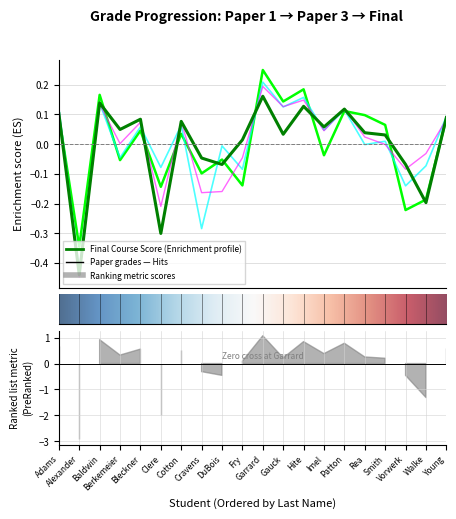

What is the label of the 13th point from the right?

Cravens